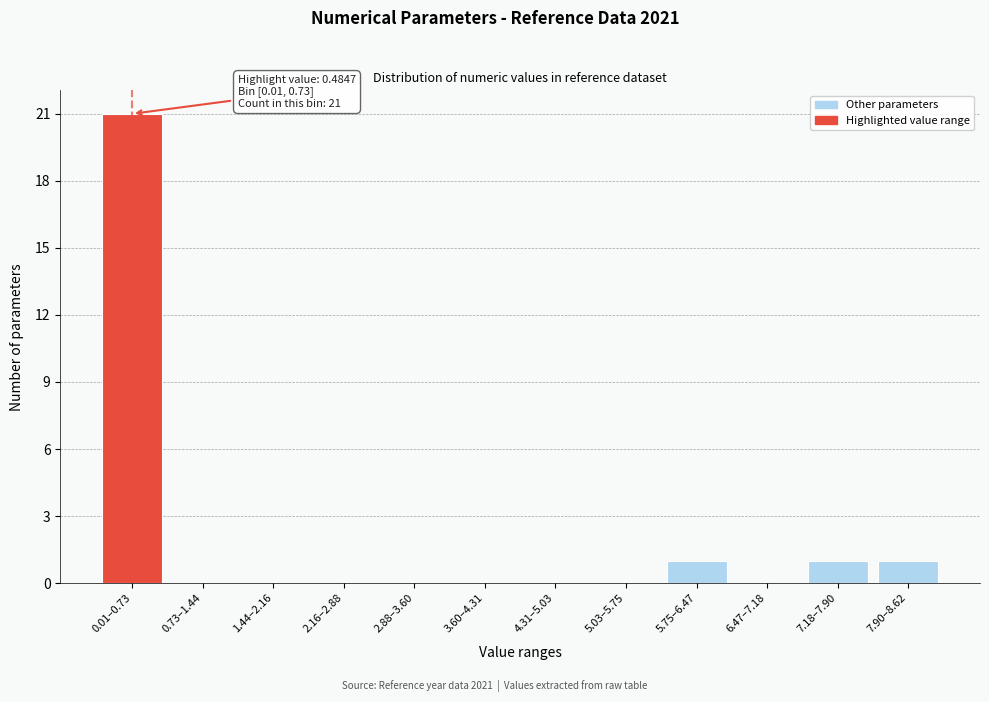

Reading right to left, what are all the values shown in this chart?

7.90–8.62=1	7.18–7.90=1	6.47–7.18=0	5.75–6.47=1	5.03–5.75=0	4.31–5.03=0	3.60–4.31=0	2.88–3.60=0	2.16–2.88=0	1.44–2.16=0	0.73–1.44=0	0.01–0.73=21